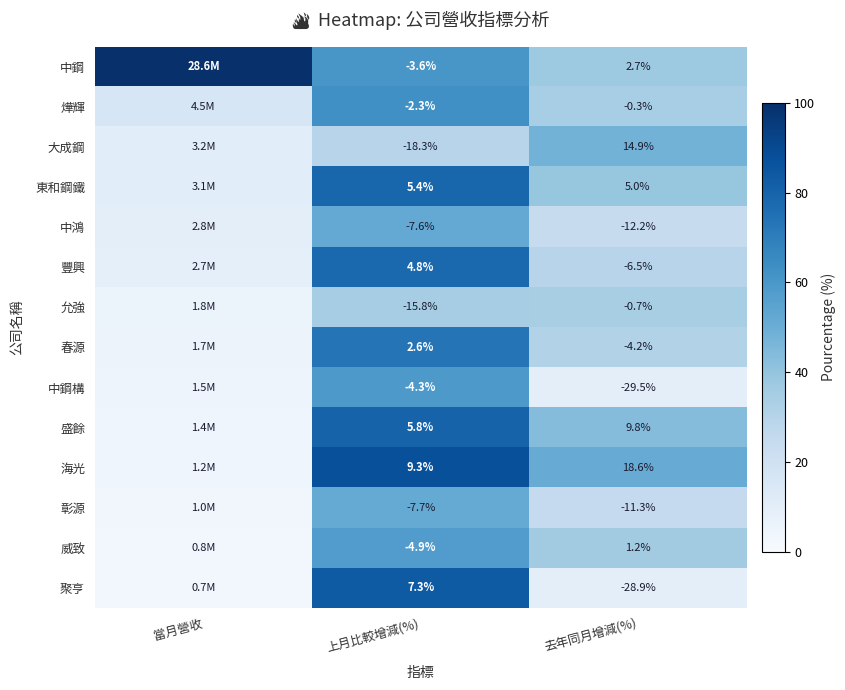

Rank the series at 上月比較增減(%) from lowest to highest value.

大成鋼, 允強, 彰源, 中鴻, 威致, 中鋼構, 中鋼, 燁輝, 春源, 豐興, 東和鋼鐵, 盛餘, 聚亨, 海光